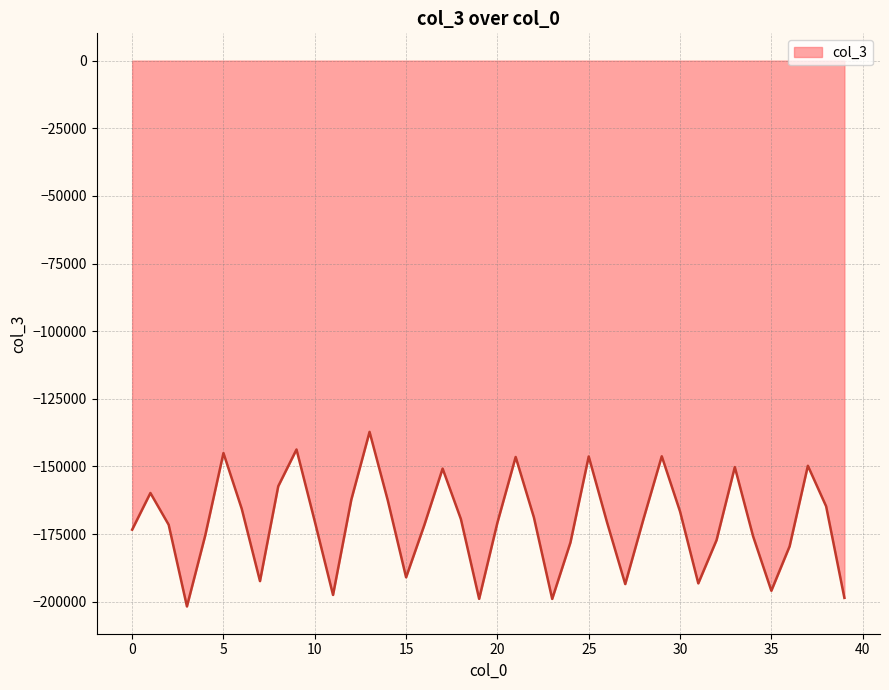

What is the difference between the maximum and minimum values?

64506